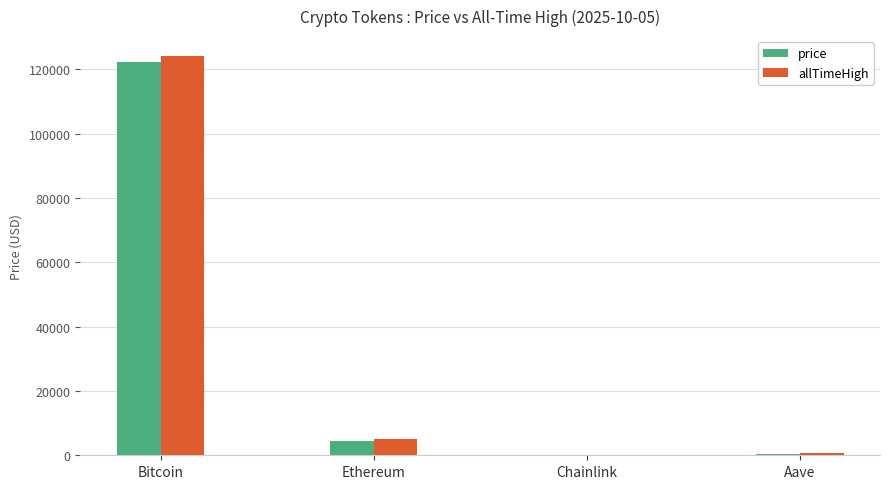

Read the price value at Bitcoin.

122392.0